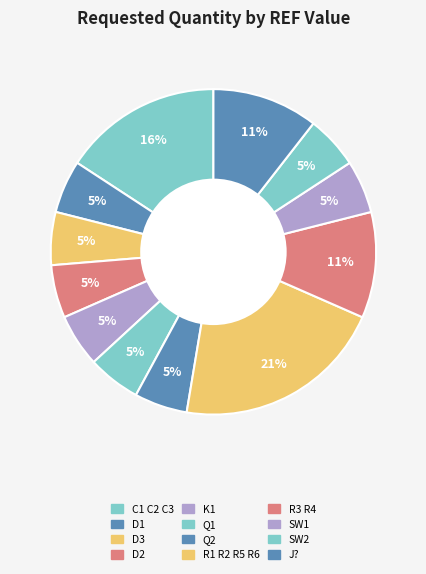

True or false: SW1 accounts for 5% of the total.

True